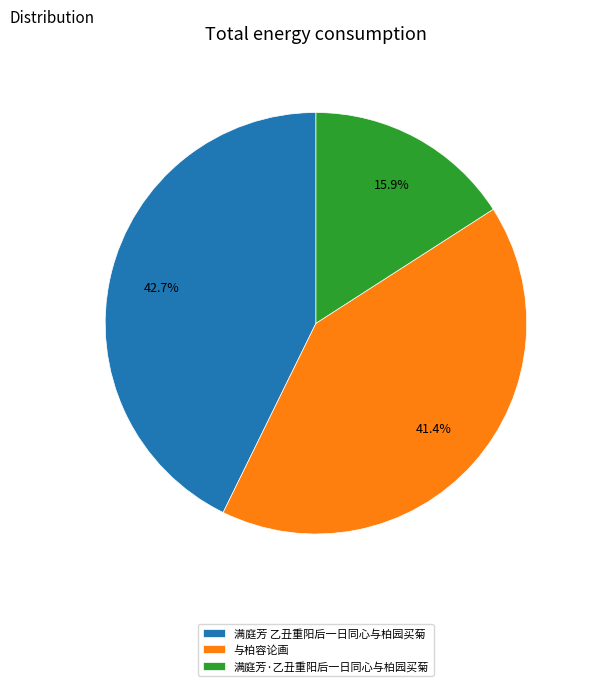

The 与柏容论画 slice represents 30% of the pie. True or false?

False